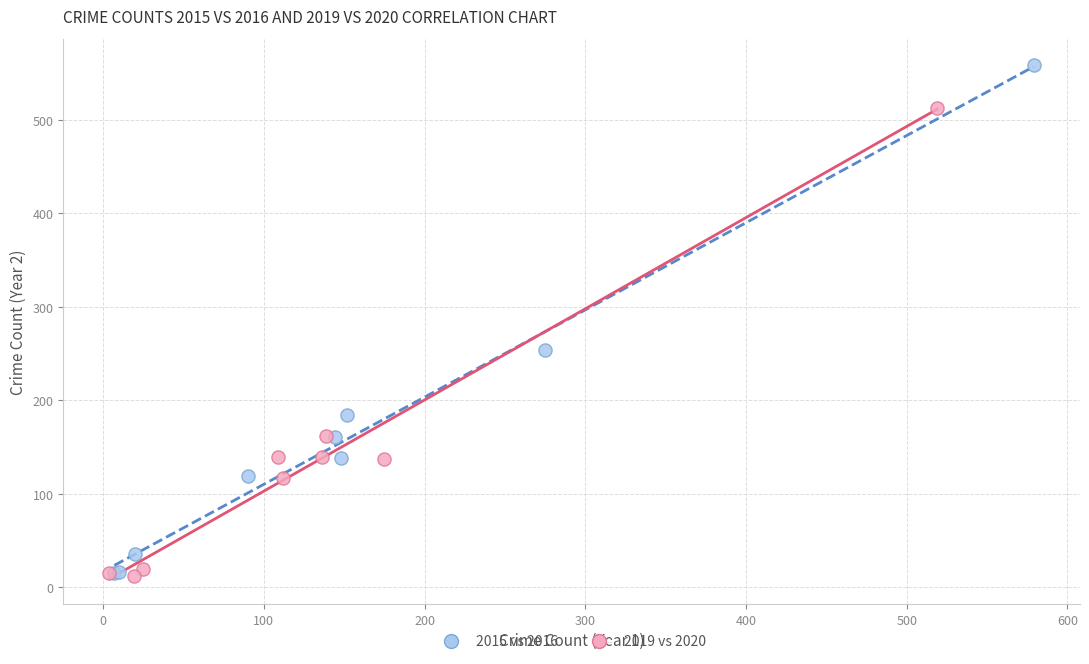

What are all the series names shown in the legend?

2015 vs 2016, 2019 vs 2020